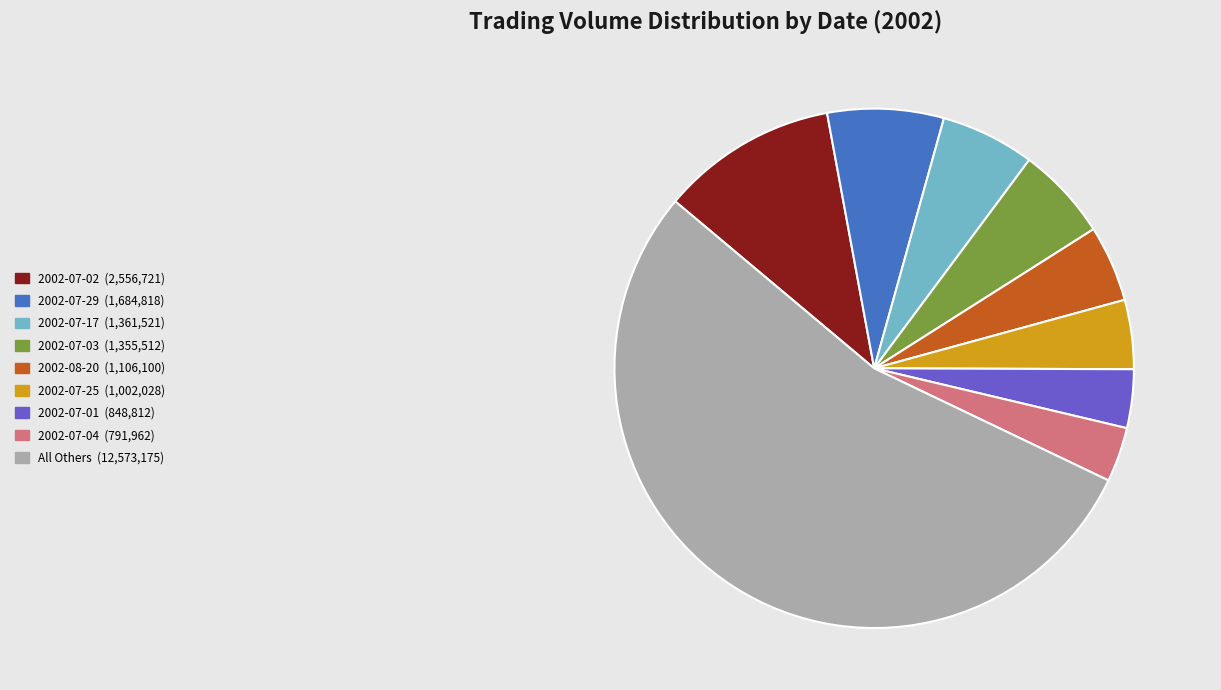

What portion of the pie excludes 2002-08-02?

99.0%